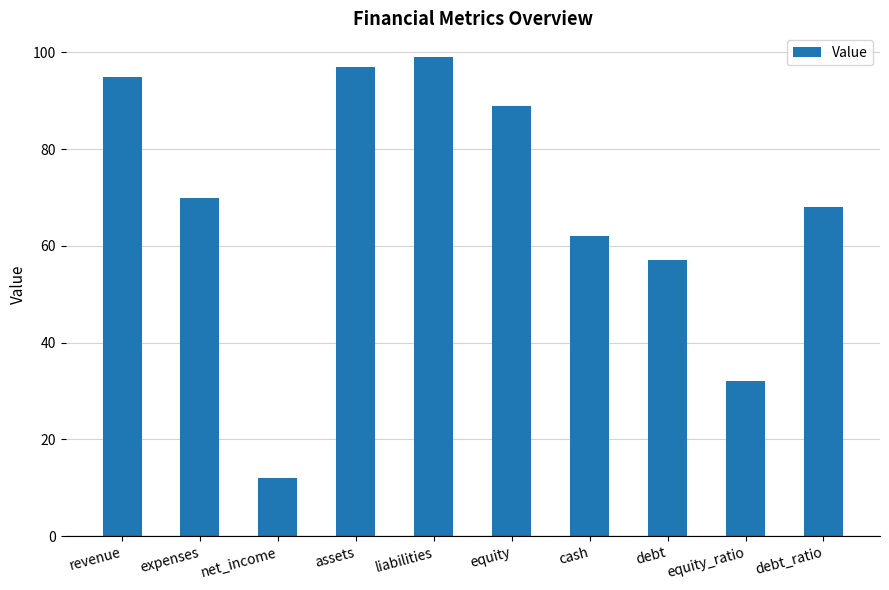

Does the chart contain any negative values?

No